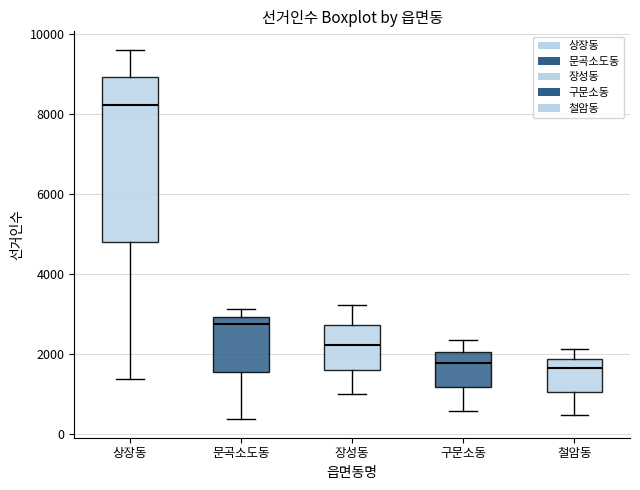

Reading left to right, transcribe this box plot: for each box, give where its median line is, the range the box spans, and where its two whiskers end, as read against the y-axis. The values are not printed on the chart, so give them approximately, as read against the axis.

상장동: median 8200, box 4800 to 9000, whiskers 1400 to 9600
문곡소도동: median 2800, box 1600 to 3000, whiskers 400 to 3200
장성동: median 2200, box 1600 to 2800, whiskers 1000 to 3200
구문소동: median 1800, box 1200 to 2000, whiskers 600 to 2400
철암동: median 1600, box 1000 to 1800, whiskers 400 to 2200